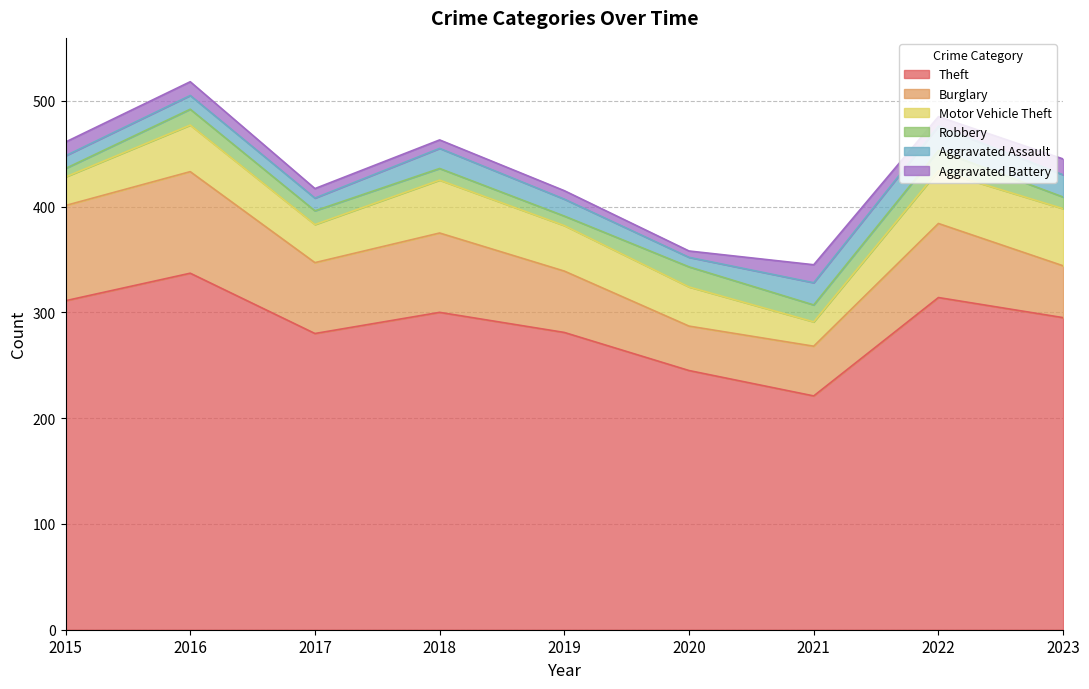

At which category is the sum across all series the highest?

2016